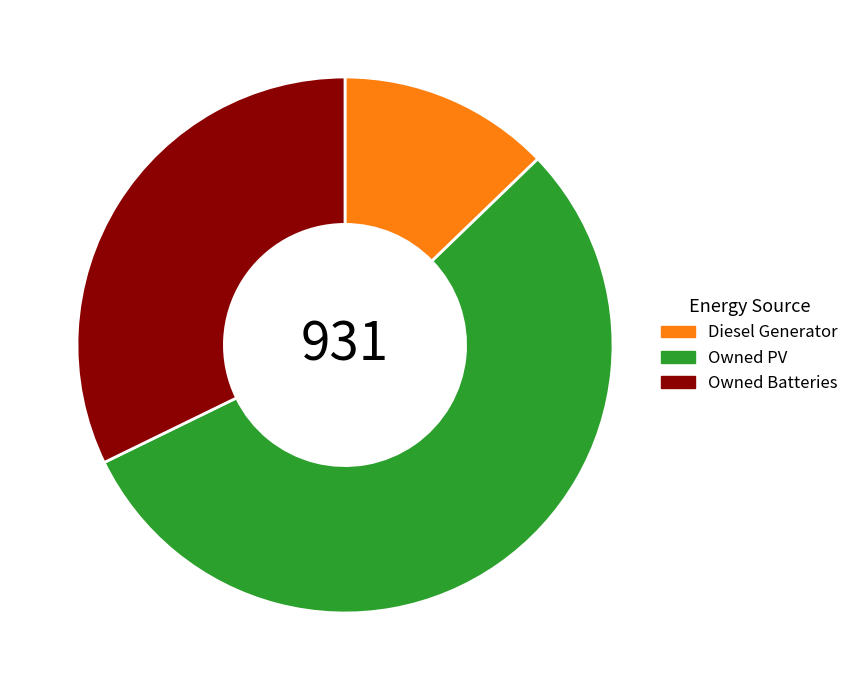

Does any single category account for the majority?

Yes